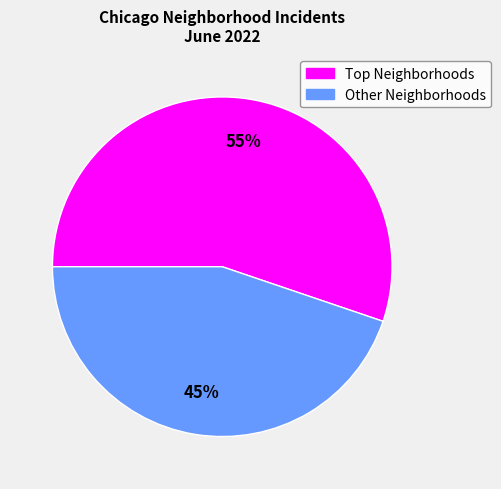

To the nearest percent, what is the average slice percentage?

50%